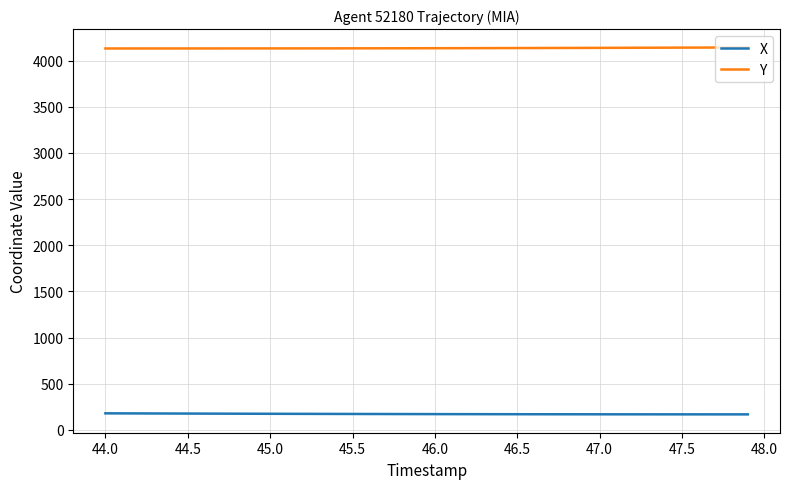

What is the sum of all Y values?

165402.4